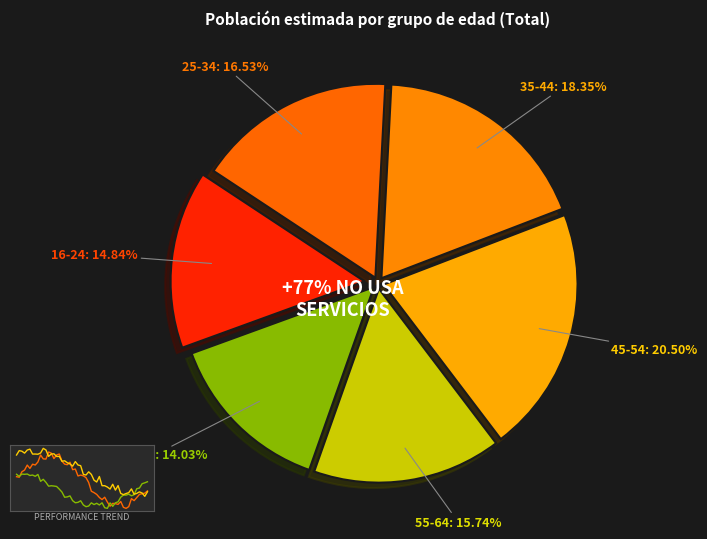

Between 65 Y MAS and 16-24, which is larger?

16-24